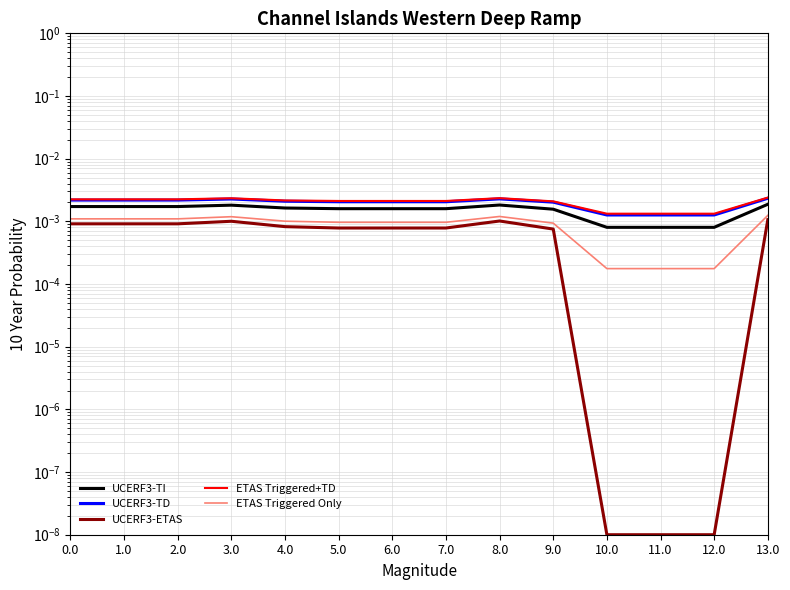

Where is the first local maximum for ETAS Triggered+TD?

3.0